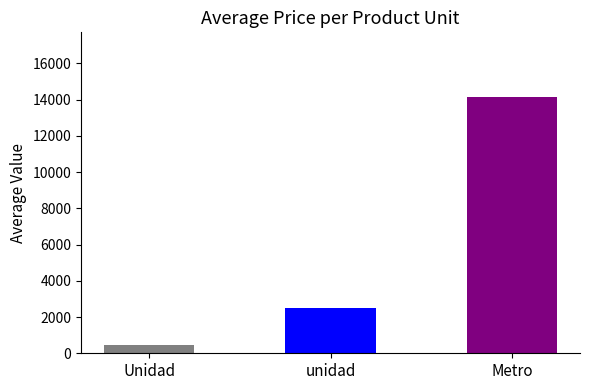

What value does the data have at unidad?

2487.0